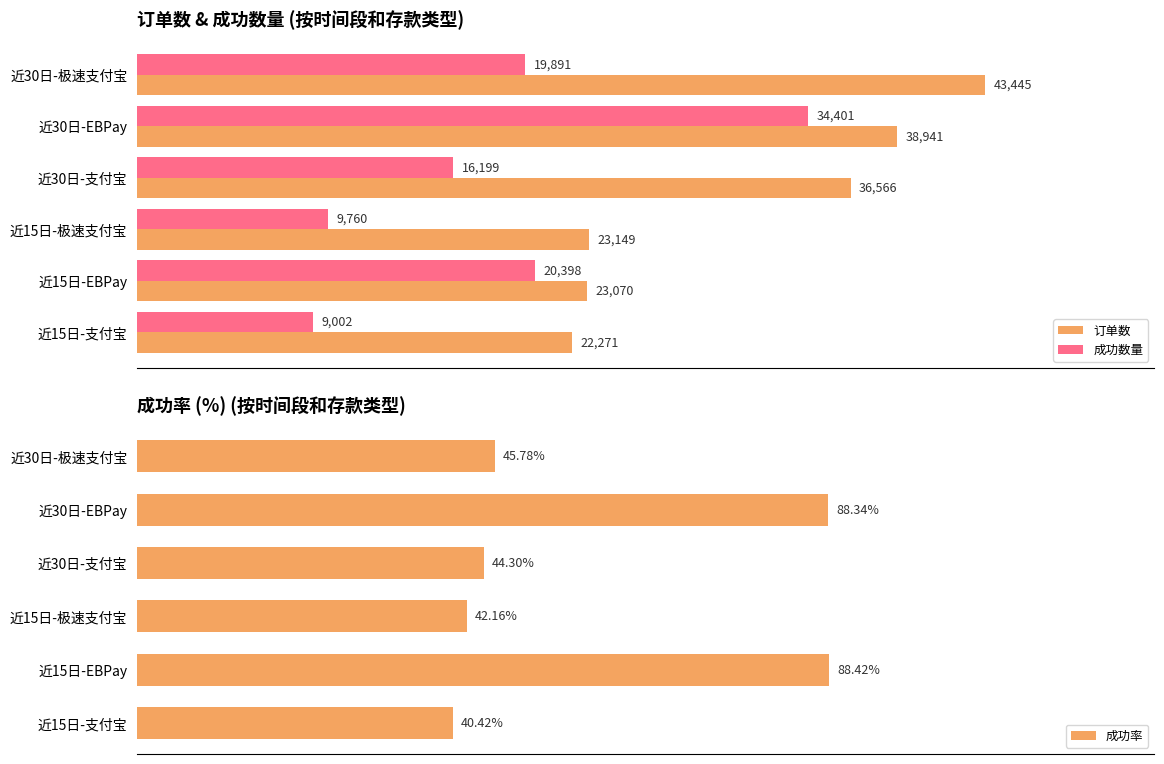

At which label does 订单数 reach its peak?

近30日-极速支付宝